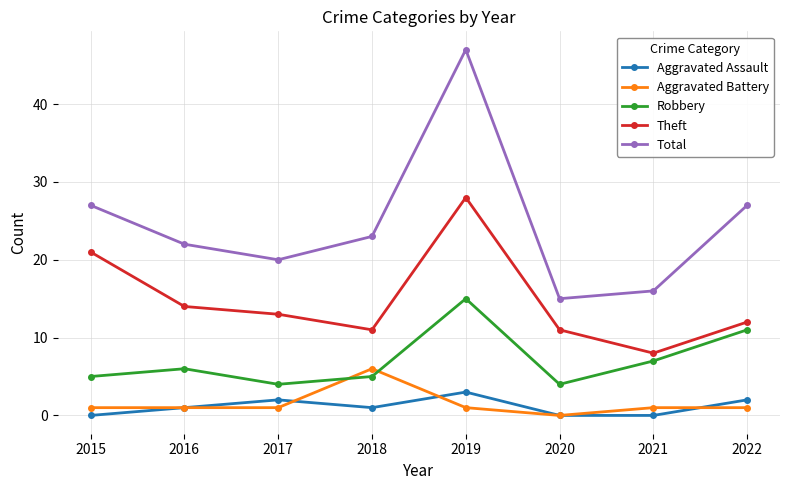

True or false: Theft and Aggravated Assault cross at least once.

False